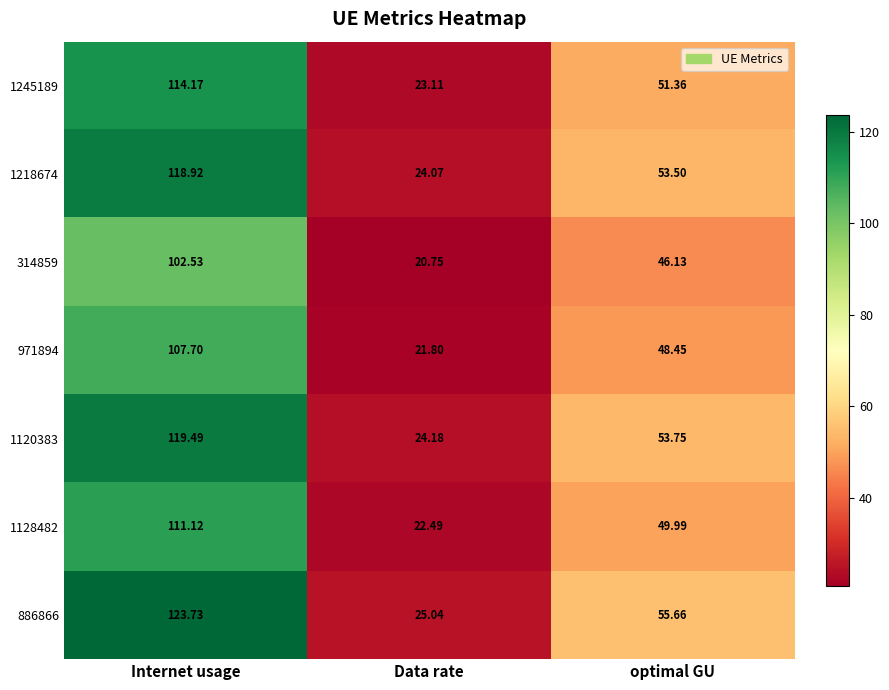

What is the minimum value shown in the chart?

20.8